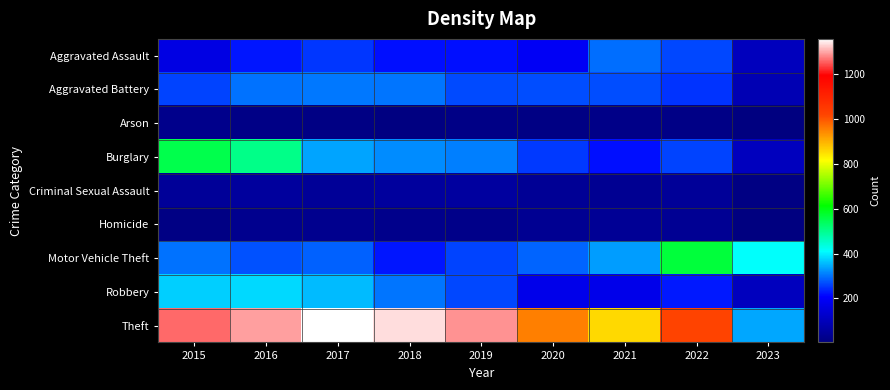

Between 2021 and 2022, which series saw the biggest shift?

Motor Vehicle Theft